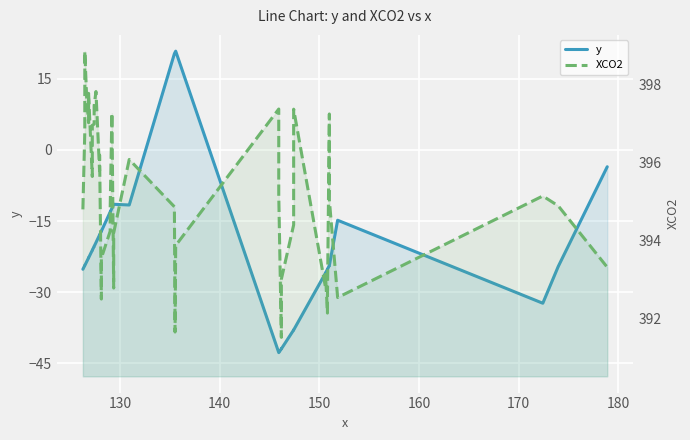

True or false: XCO2 and y cross at least once.

False